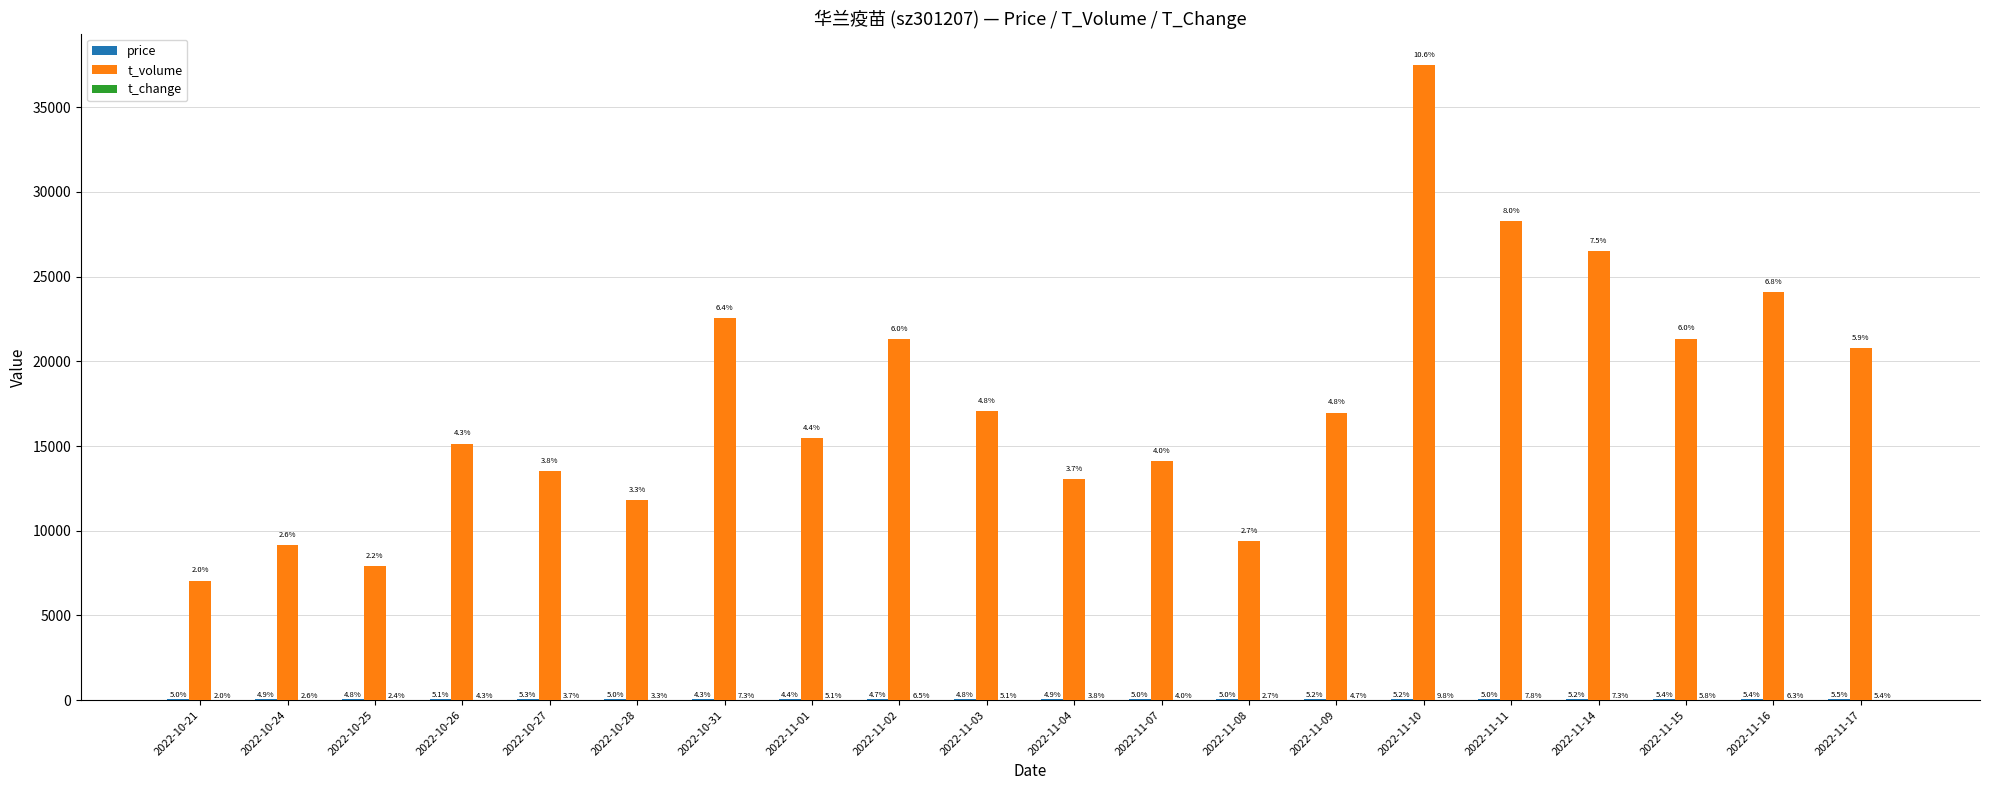

At which label does t_change first exceed 10?

2022-10-31